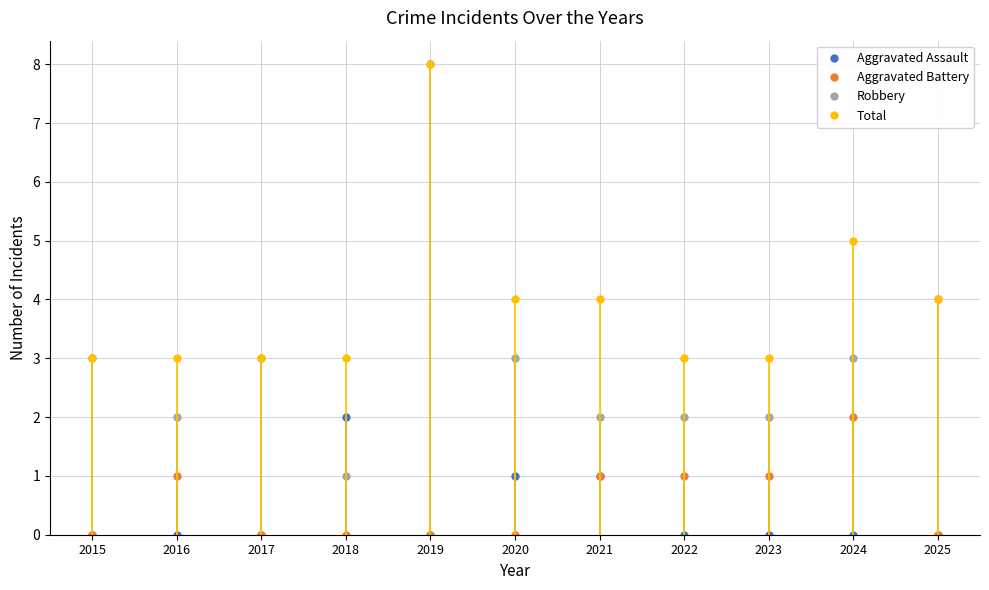

True or false: Aggravated Battery and Total intersect in this chart.

False